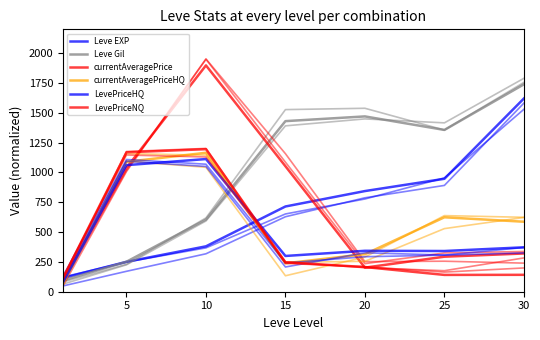

What is the difference between the second highest and minimum values in the currentAveragePriceHQ series?

1024.4